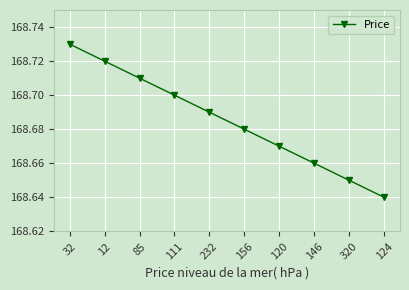

True or false: the data shows 168.7 at 12.

True